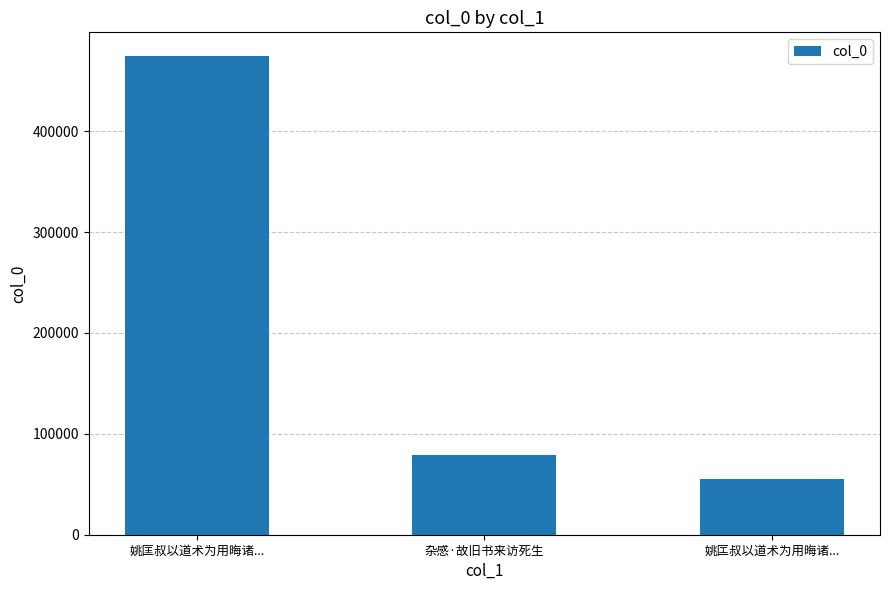

Count the number of data series in this chart.

1